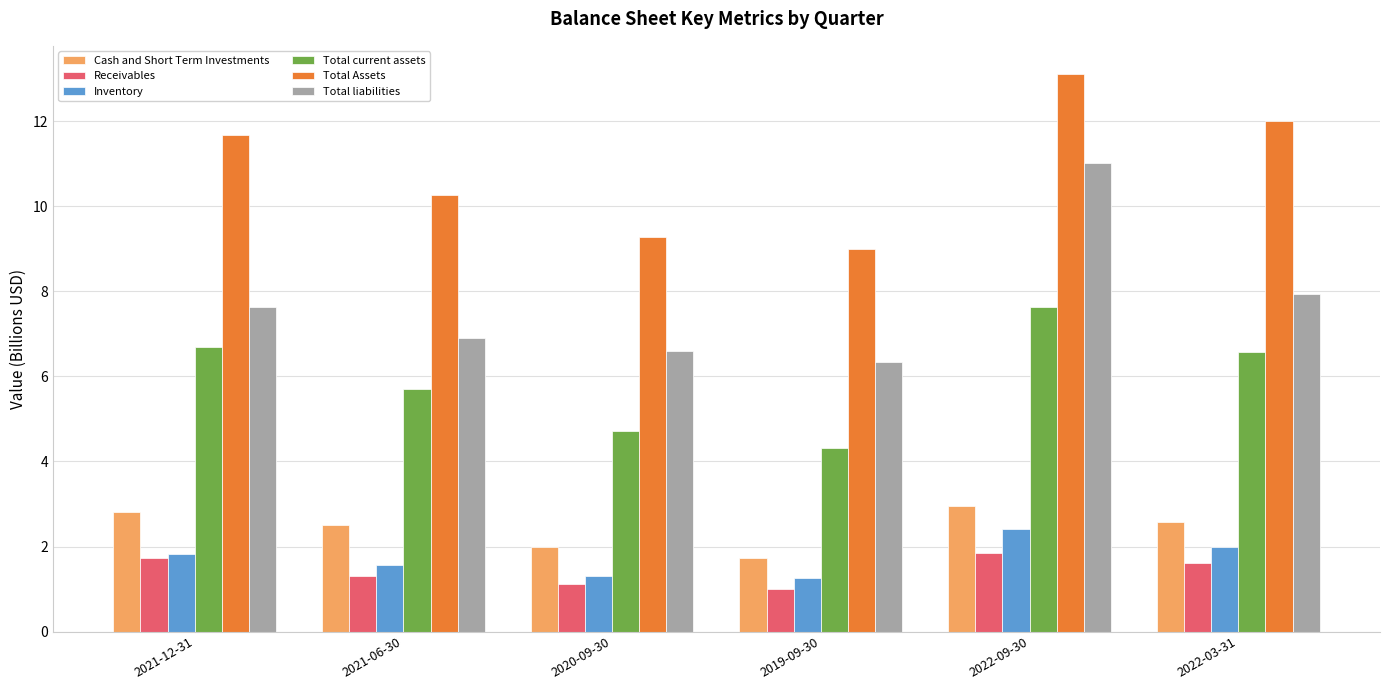

What is the average value of the Total liabilities series?

7.7